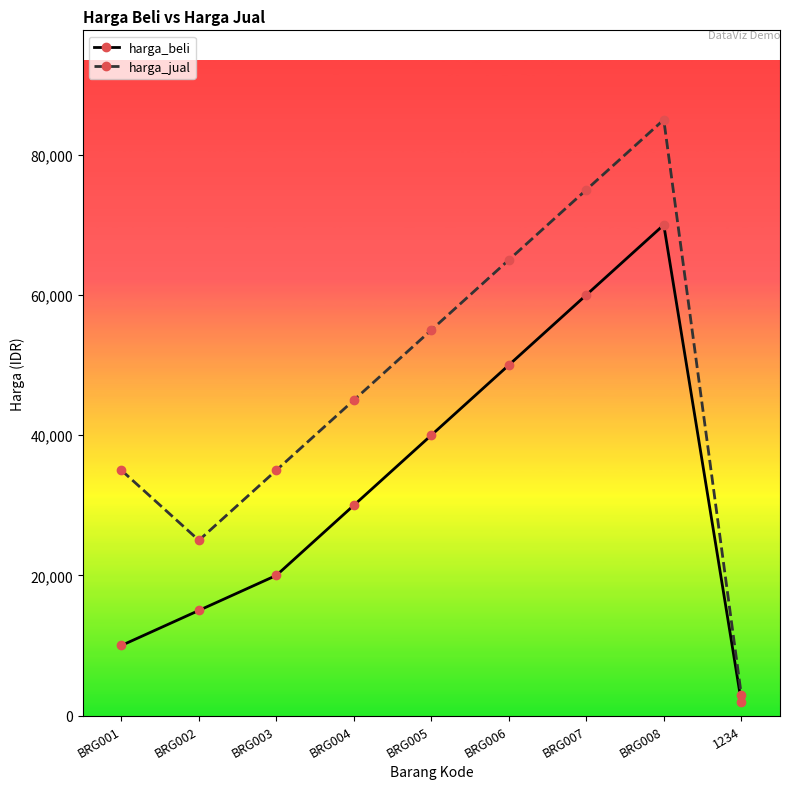

Which category has the lowest value in the harga_jual series?

1234